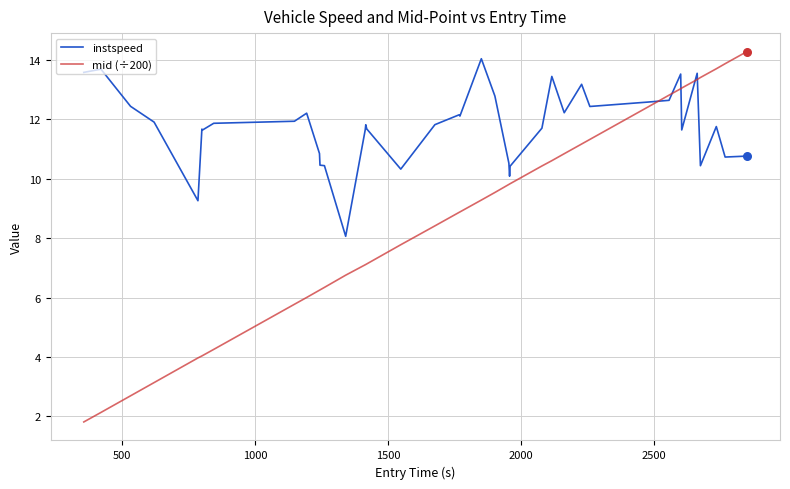

Which series has the largest total across all categories?

instspeed